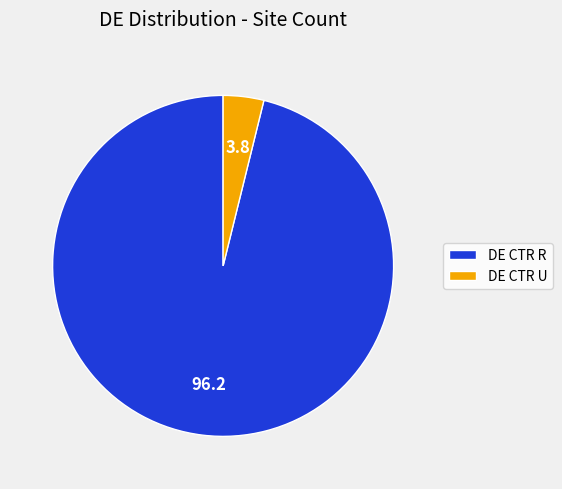

Is the sum of DE CTR U and DE CTR R greater than half?

Yes